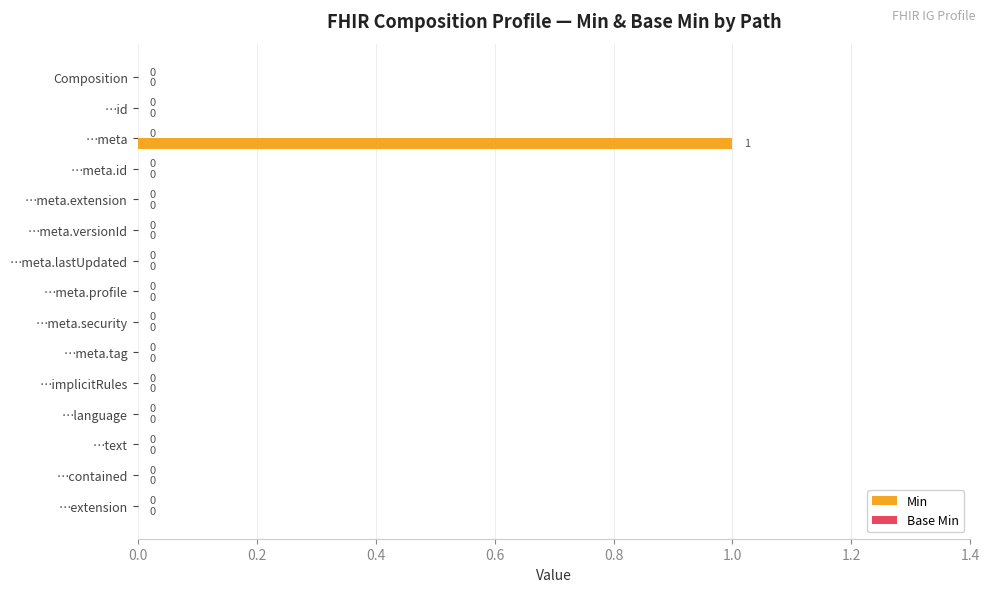

Which category has the highest value across all series?

…meta